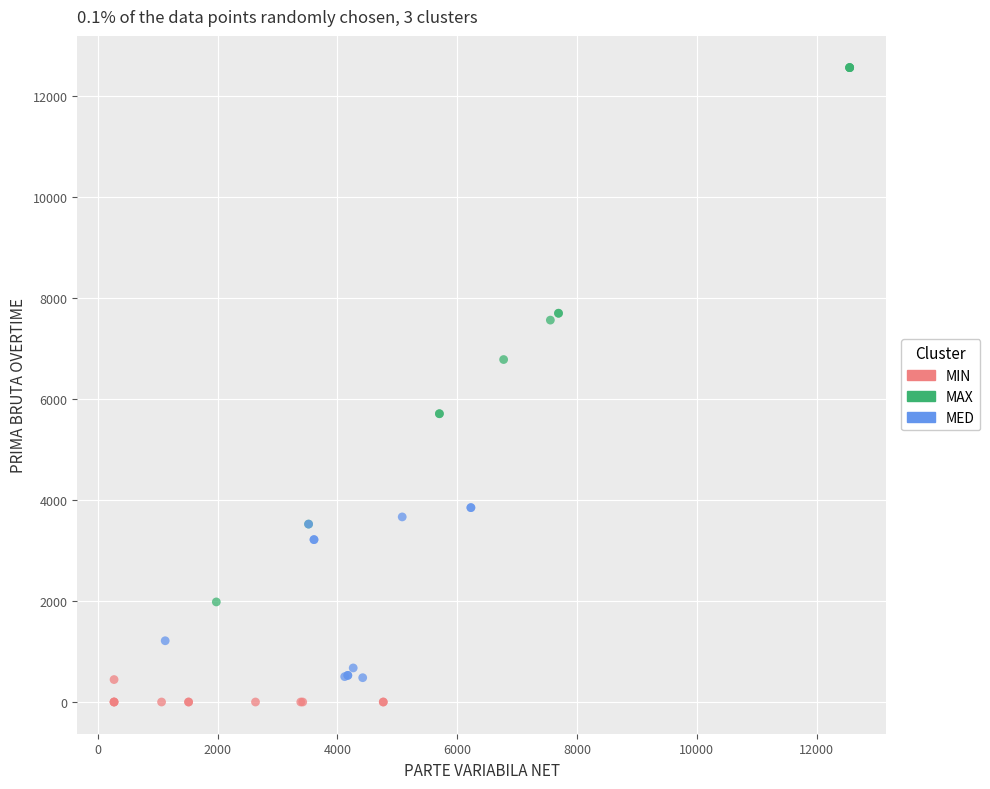

Which series reaches the maximum Y coordinate?

MAX